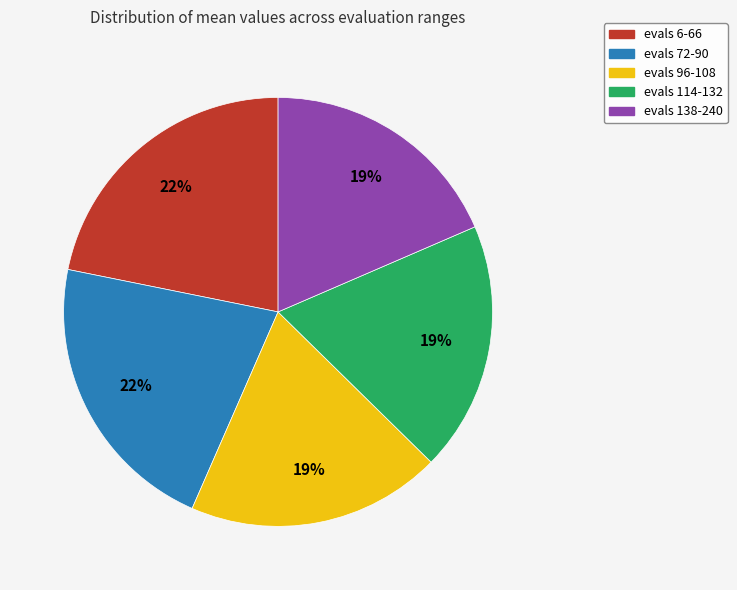

What is the ratio of the value at evals 138-240 to the value at evals 96-108?

1.0